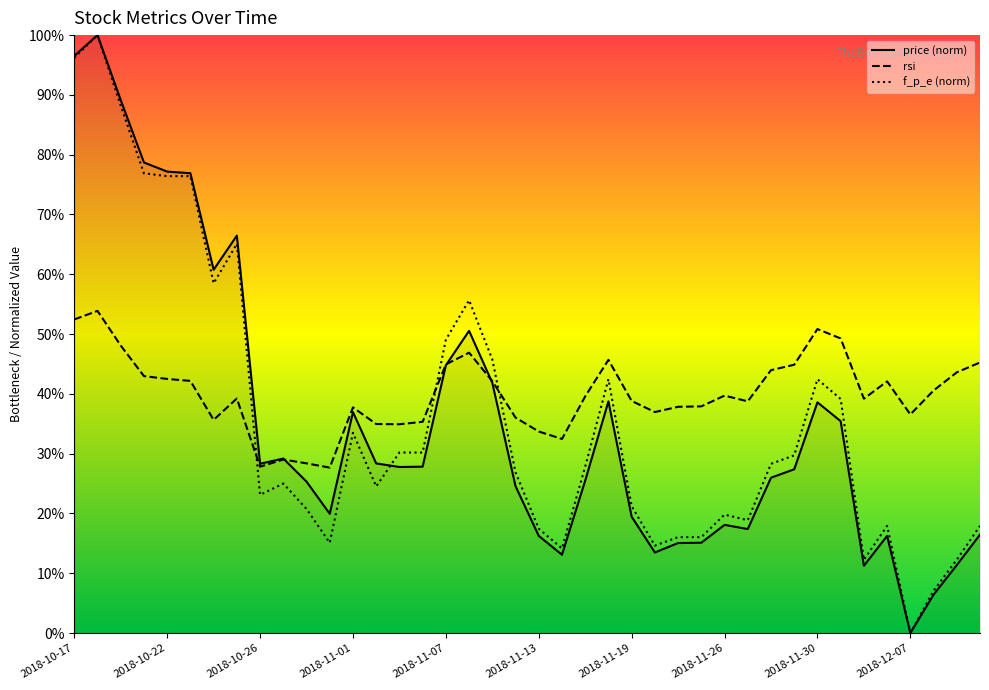

Which series has the largest total across all categories?

rsi